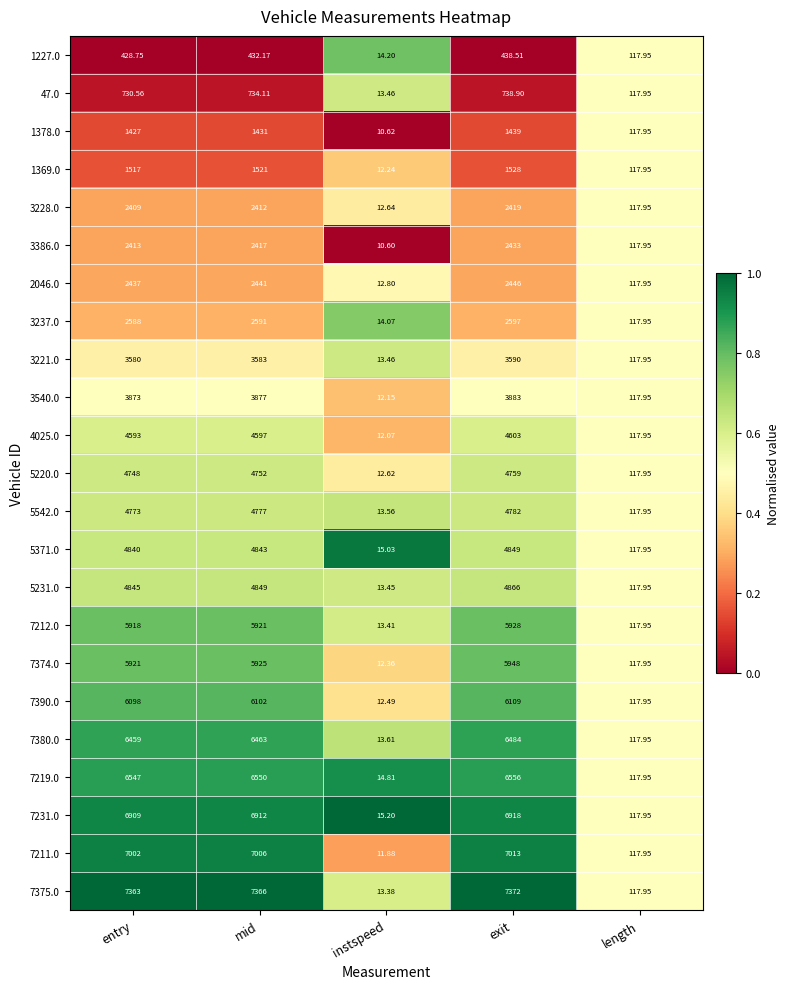

Where is 3540.0 nearest to the value 1947?

length